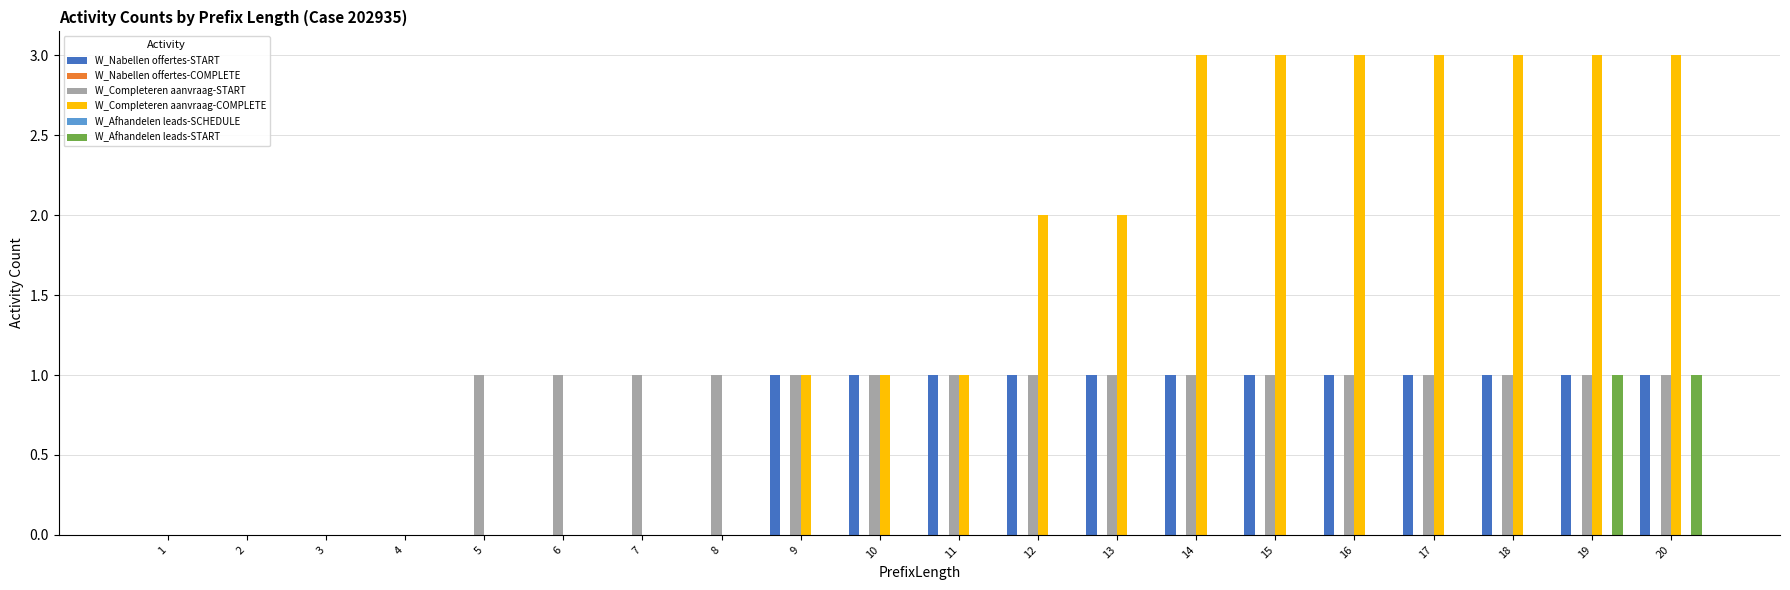

What is the value of the W_Nabellen offertes-START bar at the 10th from the left?

1